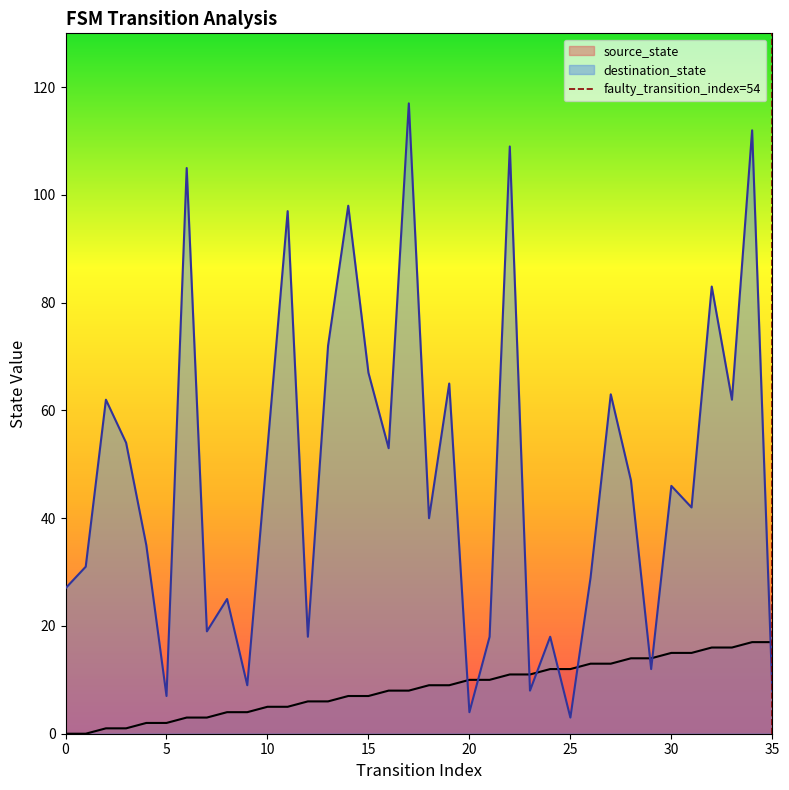

True or false: destination_state and source_state cross at least once.

True